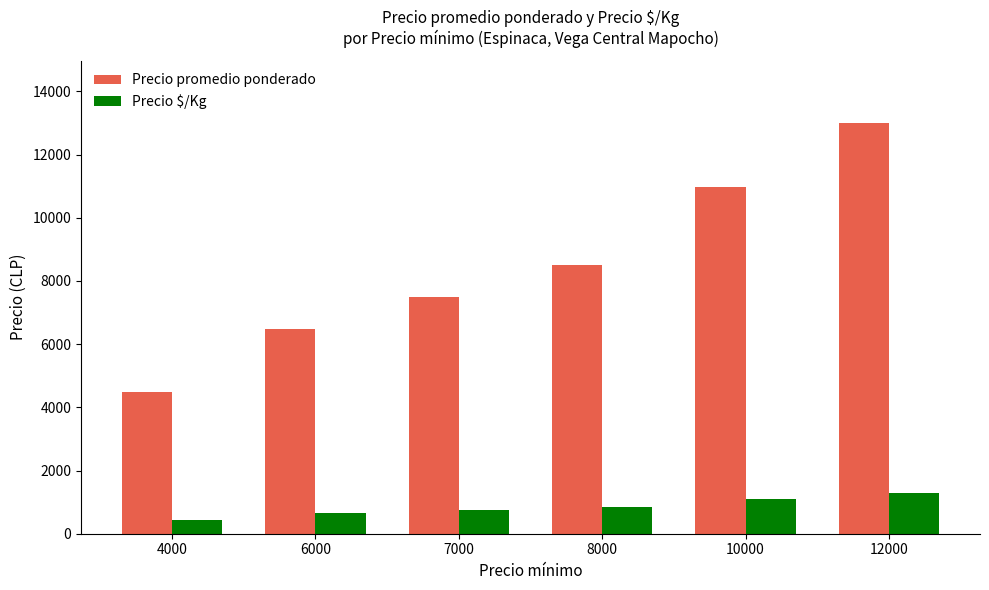

How many values in the Precio promedio ponderado series are below 8500?

3